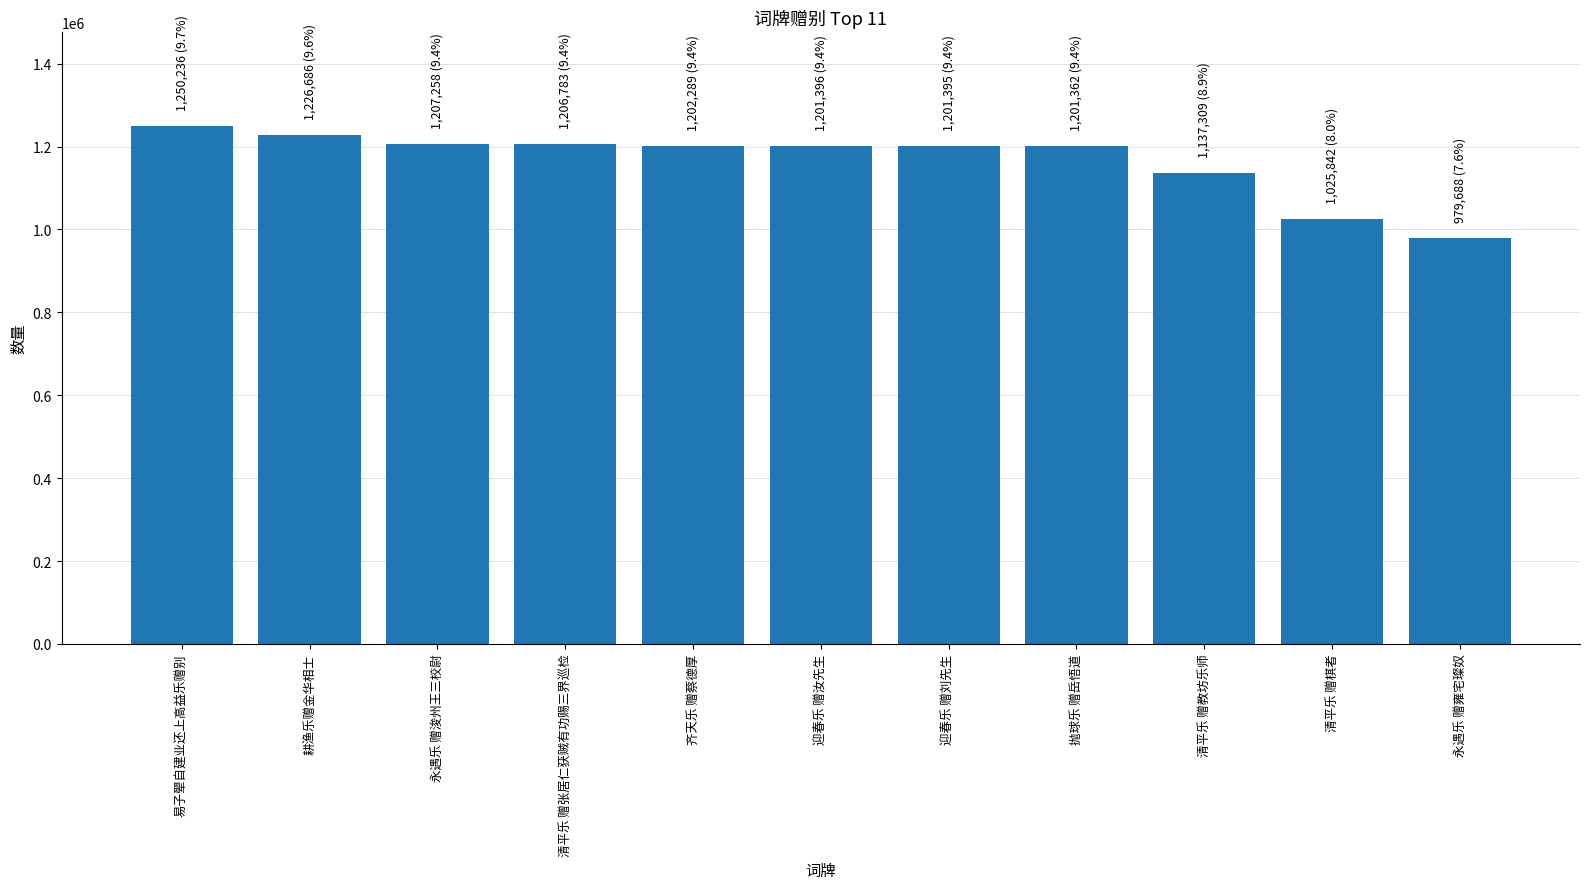

Which category has the lowest value across all series?

永遇乐 赠雍宅璨奴